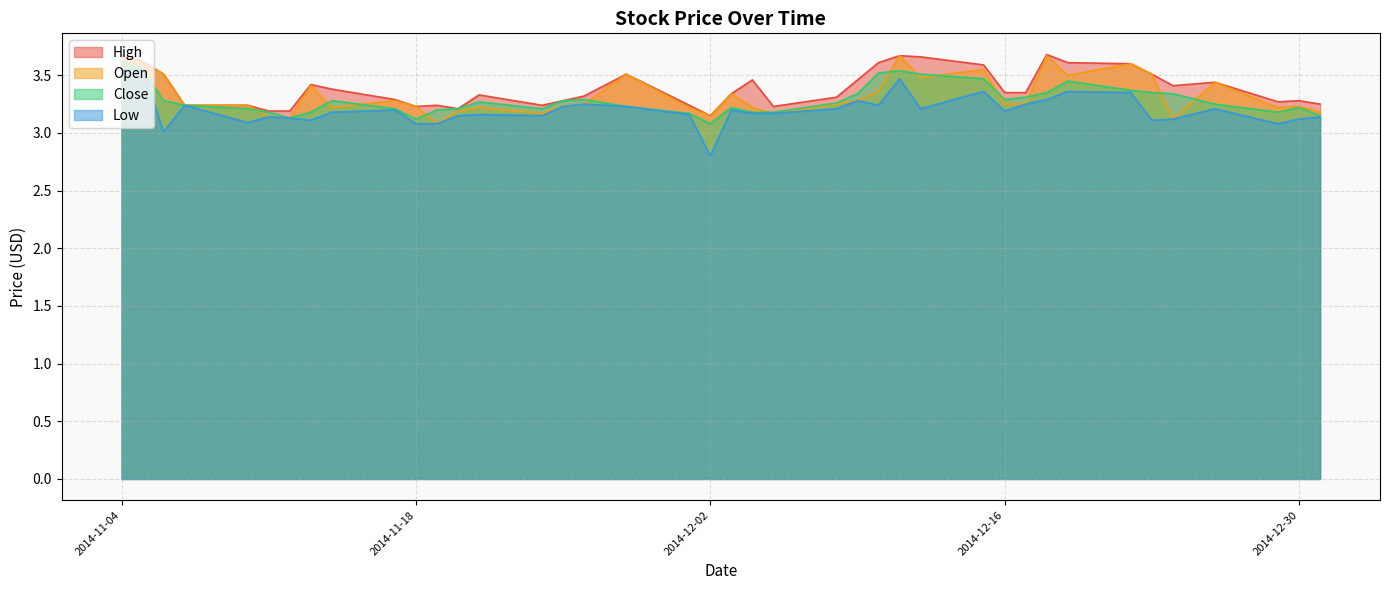

What is the sum of the High values at 2014-11-28 and 2014-11-20?

6.7